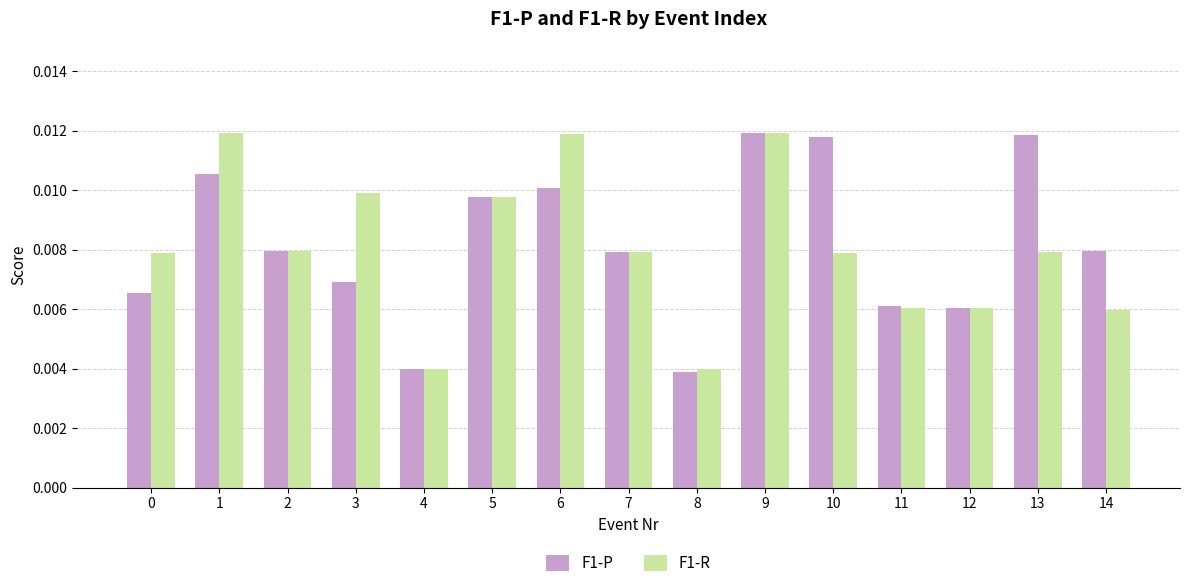

Between 4 and 7, which series saw the biggest shift?

F1-R